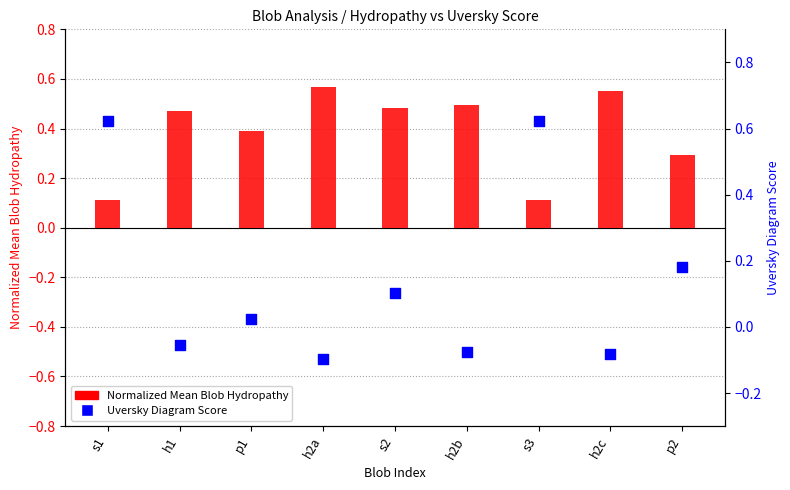

Is the value of Uversky Diagram Score at s2 greater than the value of Normalized Mean Blob Hydropathy at h1?

No